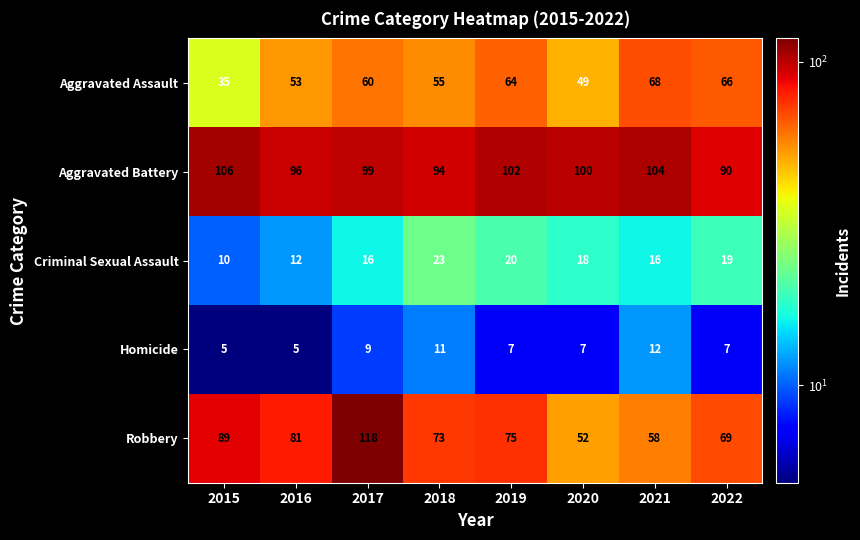

What is the total value across all series at 2022?

251